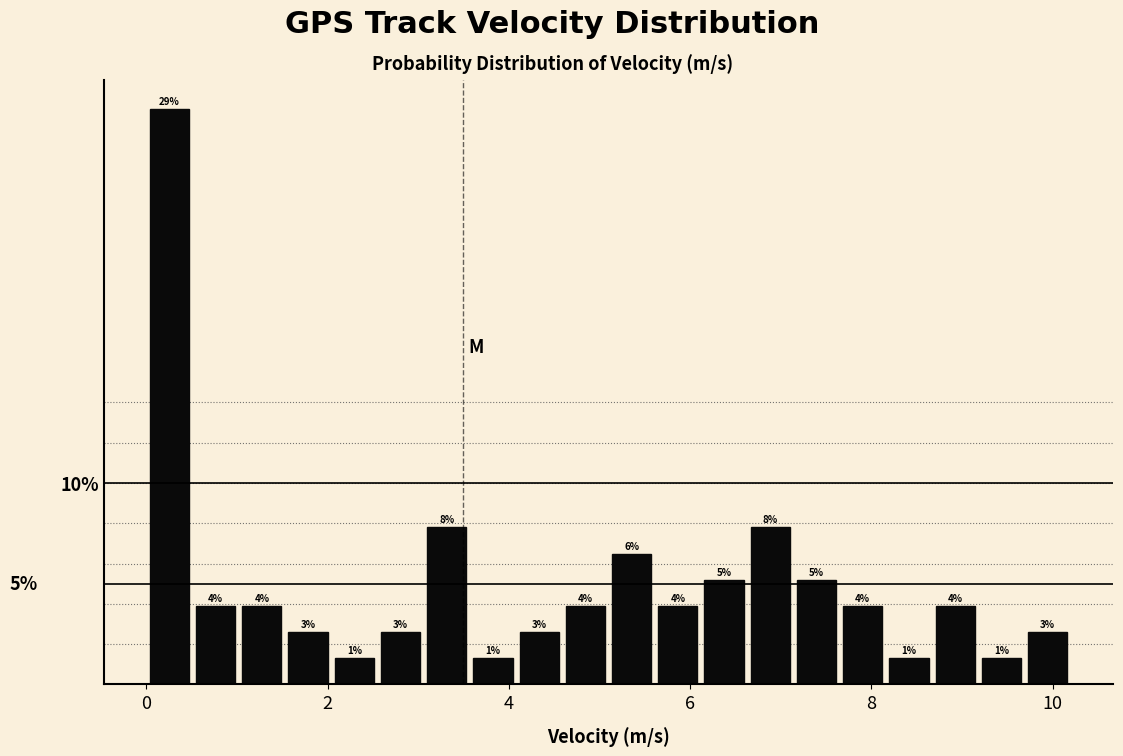

Read against the x-axis, roughly where is the centre of the tallest bar?

0.2